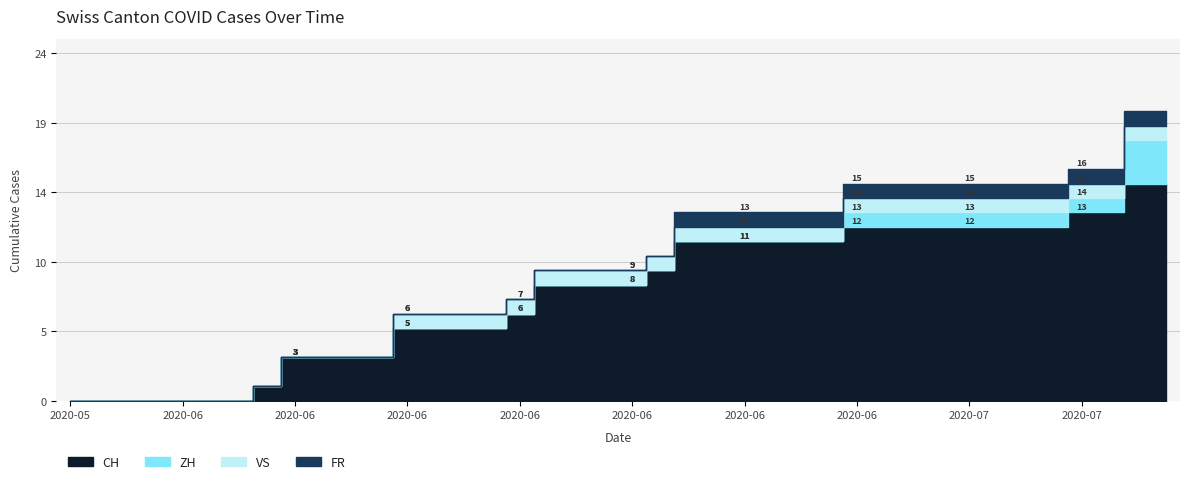

Is it true that CH equals 5 at 2020-06-25?

False